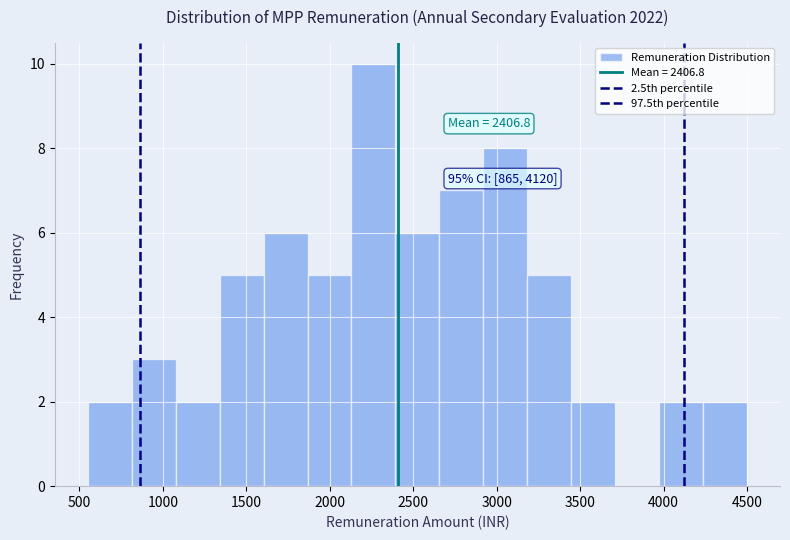

Which range on the x-axis has the tallest bar?

2150 to 2400